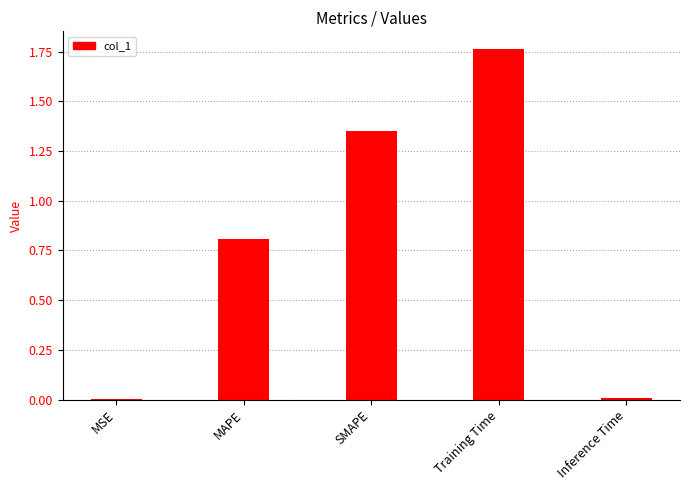

At which category does the chart reach its peak across all series?

Training Time